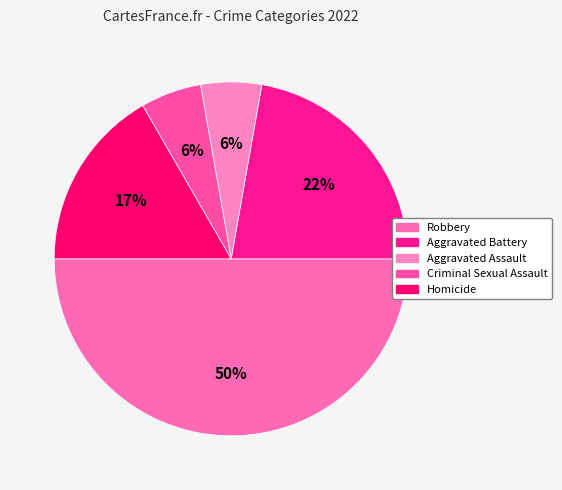

Which has a higher value, Aggravated Assault or Aggravated Battery?

Aggravated Battery